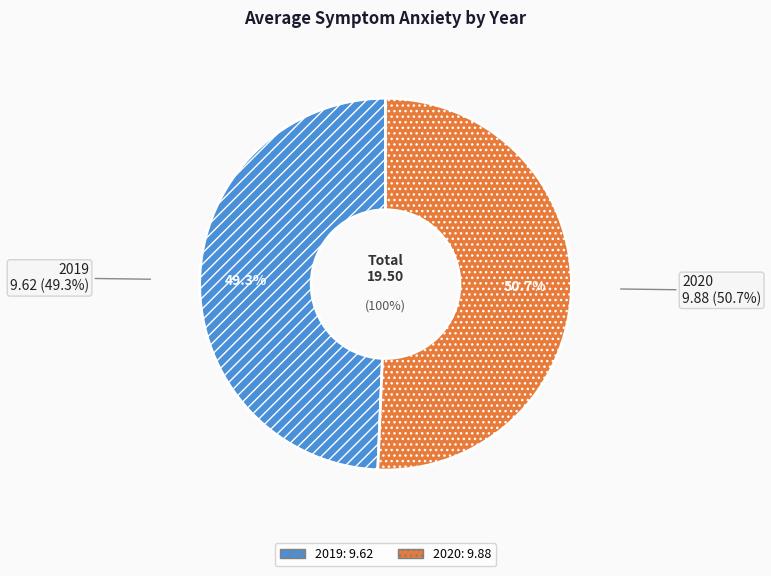

Is it true that 2019 is 43% of the pie?

False